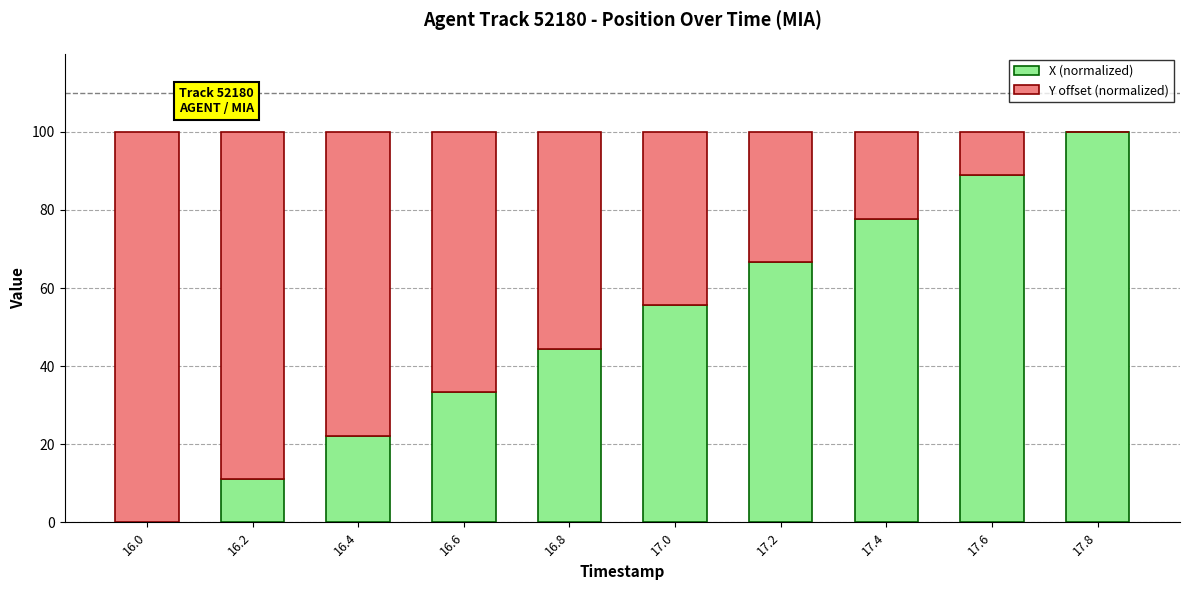

What is the maximum value for X (normalized)?

100.0